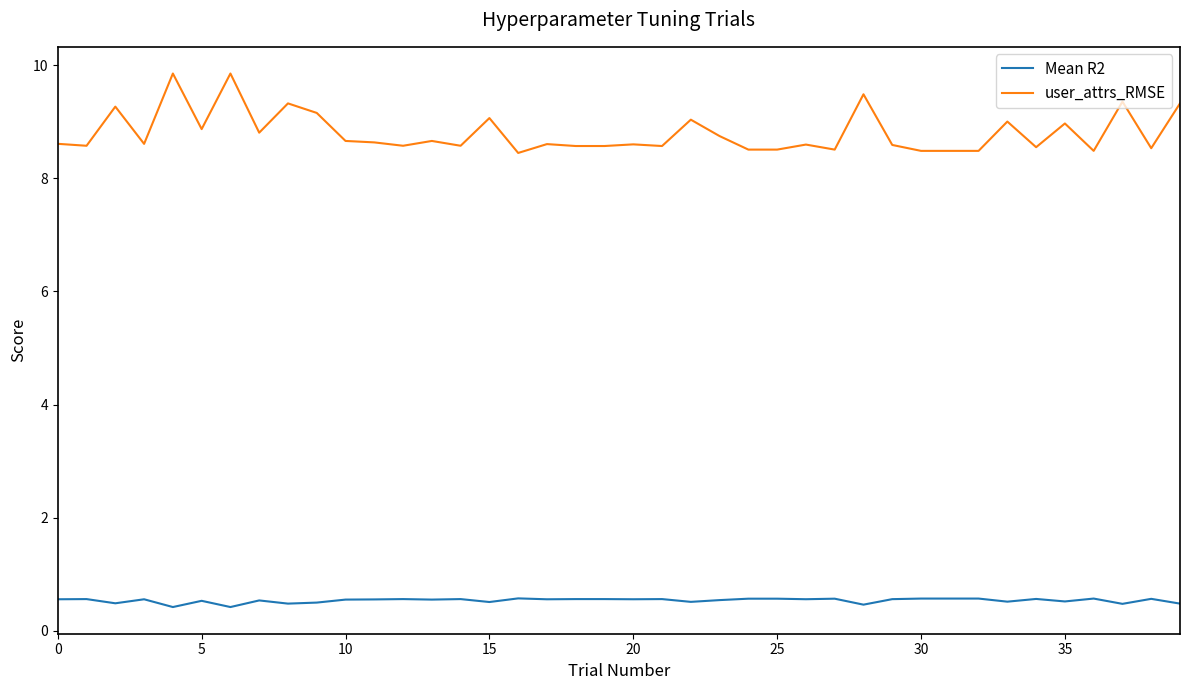

True or false: Mean R2 and user_attrs_RMSE intersect in this chart.

False